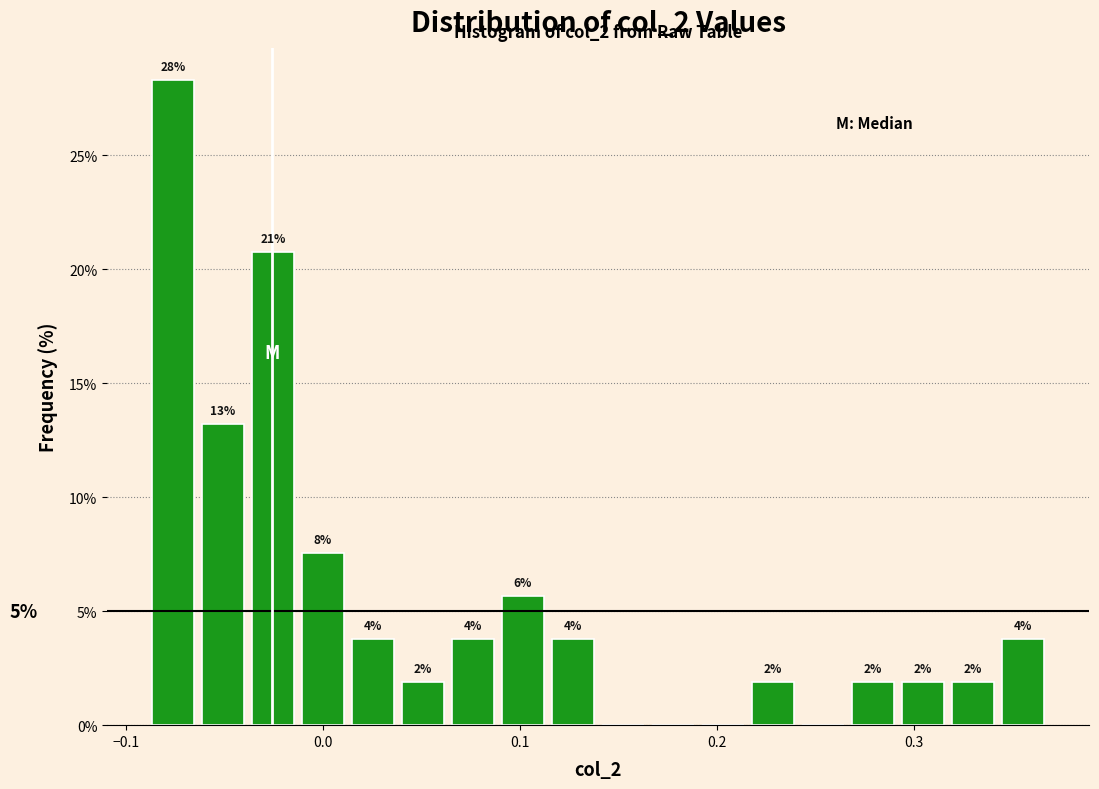

Around what value on the x-axis is the tallest bar? Give the approximate position of its centre, as read against the axis.

-0.08